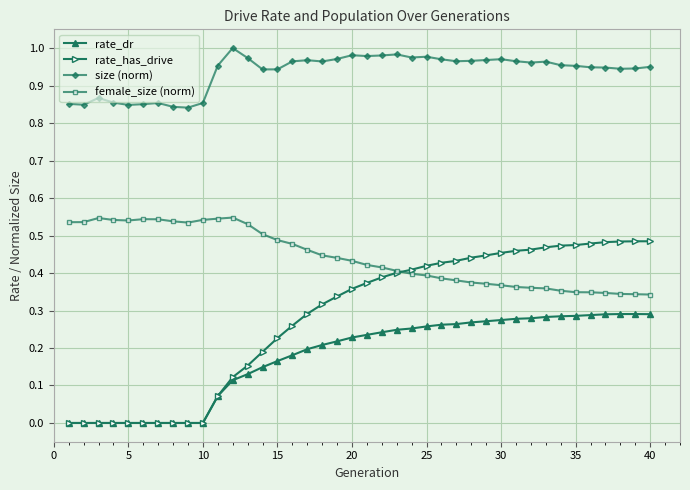

Which series has the largest range (max minus min)?

rate_has_drive